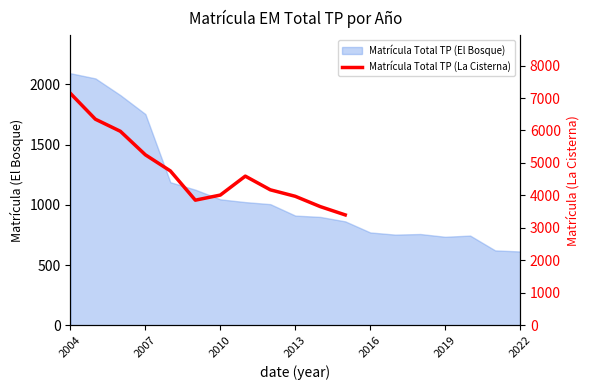

What is the smallest value displayed?

3400